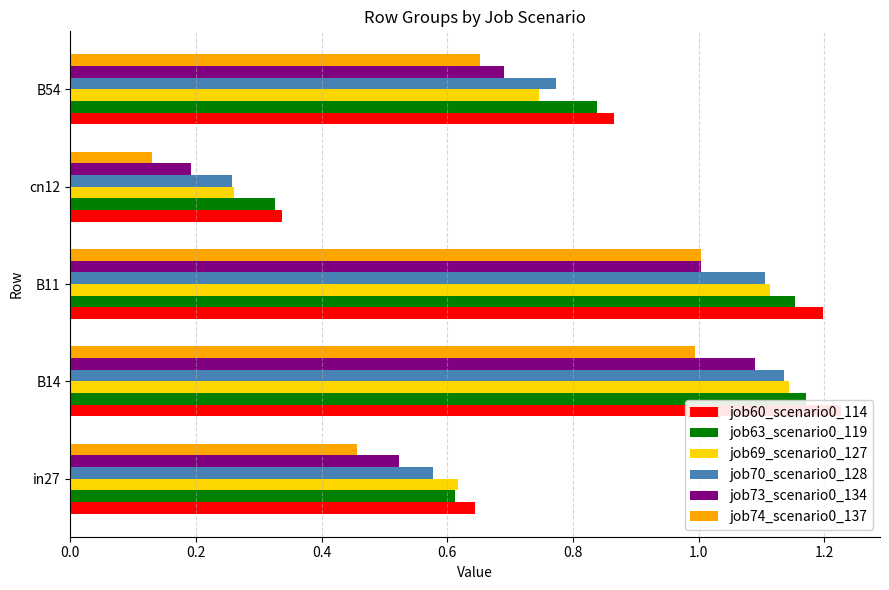

Is the value of job74_scenario0_137 at B11 greater than the value of job70_scenario0_128 at in27?

Yes